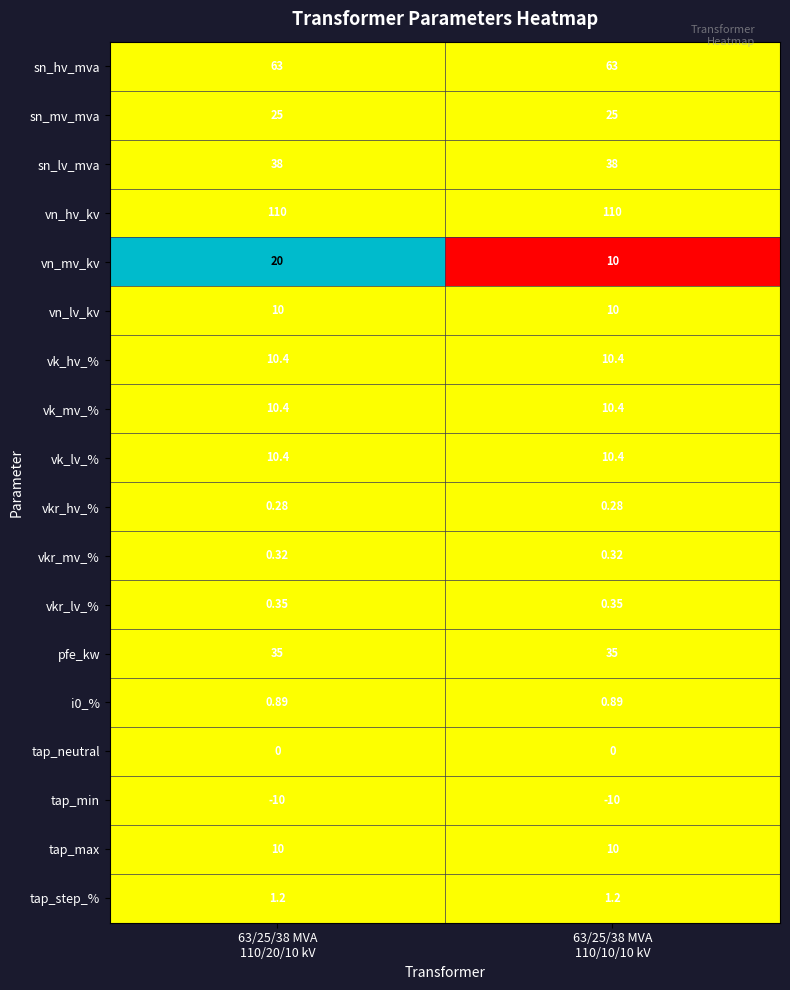

Which series has the largest total across all categories?

vn_hv_kv